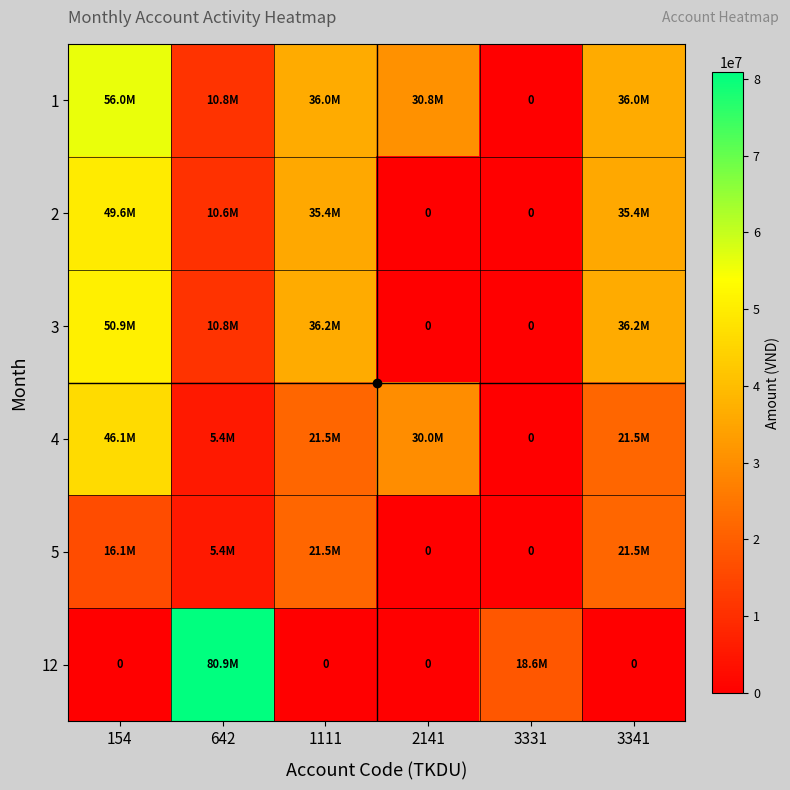

How many data points in 3 are less than 36235000?

3